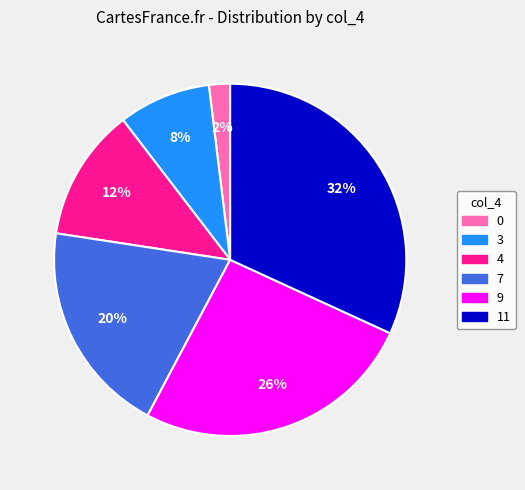

How many slices are in this pie chart?

6